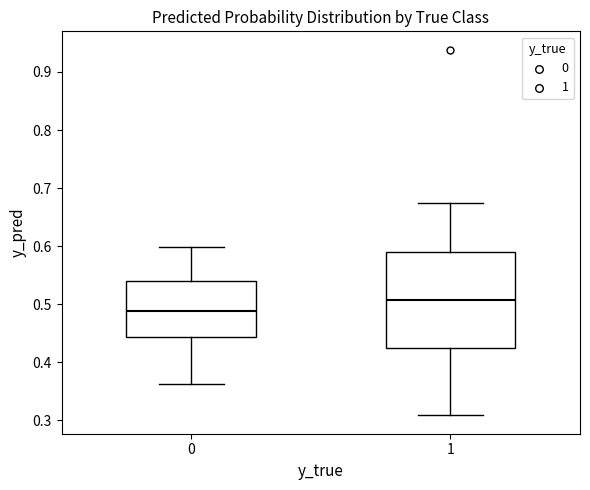

Which box is the tallest, from its lower edge to its upper edge?

1